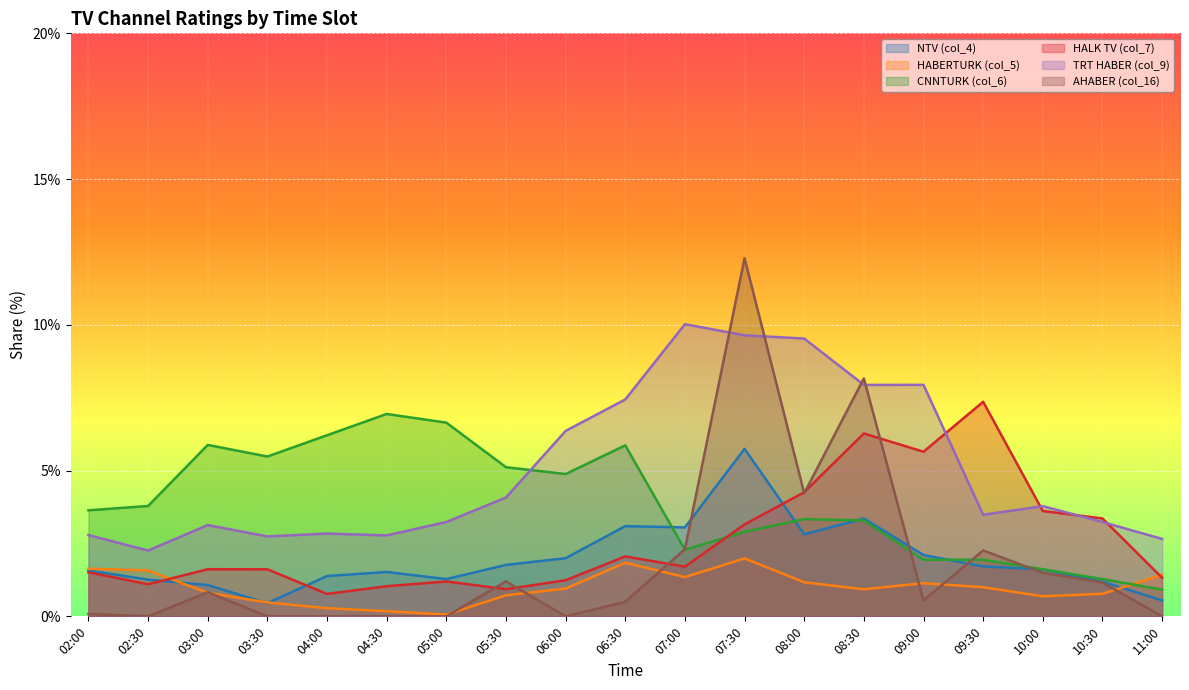

Between 02:00 and 10:00, which series saw the biggest shift?

HALK TV (col_7)